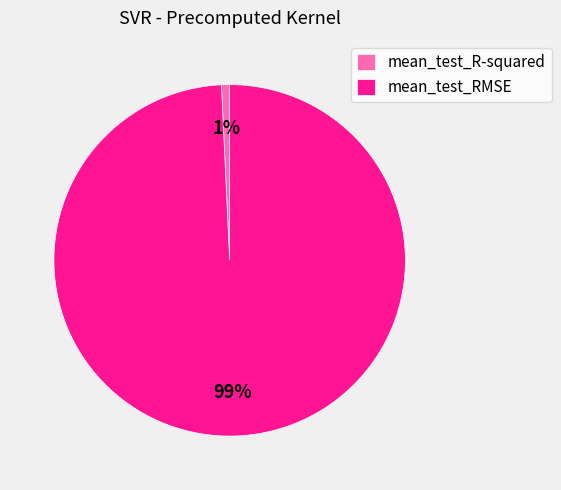

Which category has the smallest portion of the pie?

mean_test_R-squared